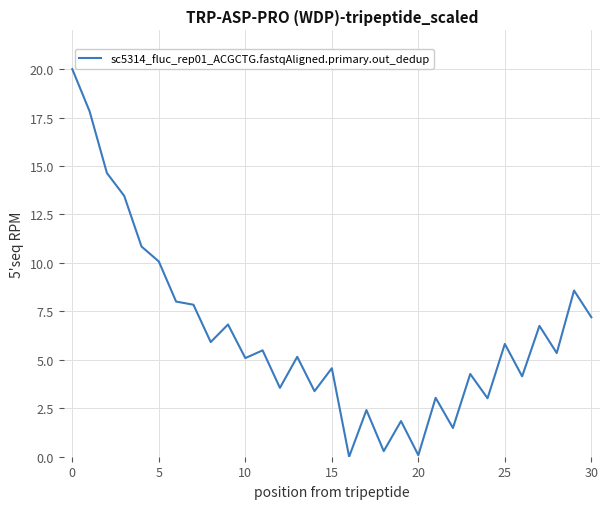

What is the greatest value displayed?

20.0